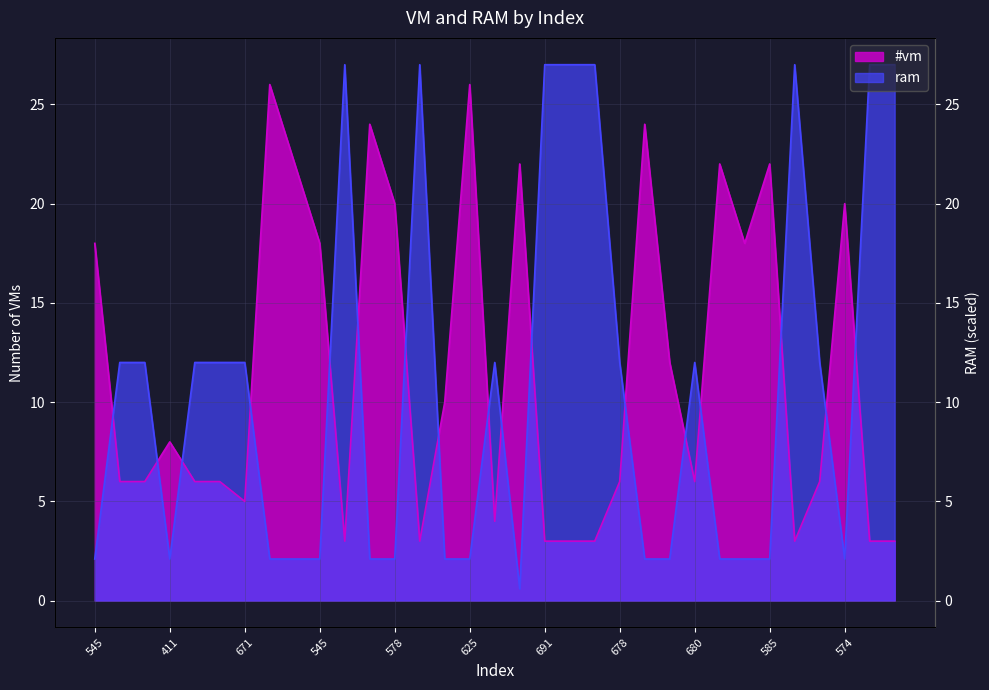

Count the number of data series in this chart.

2